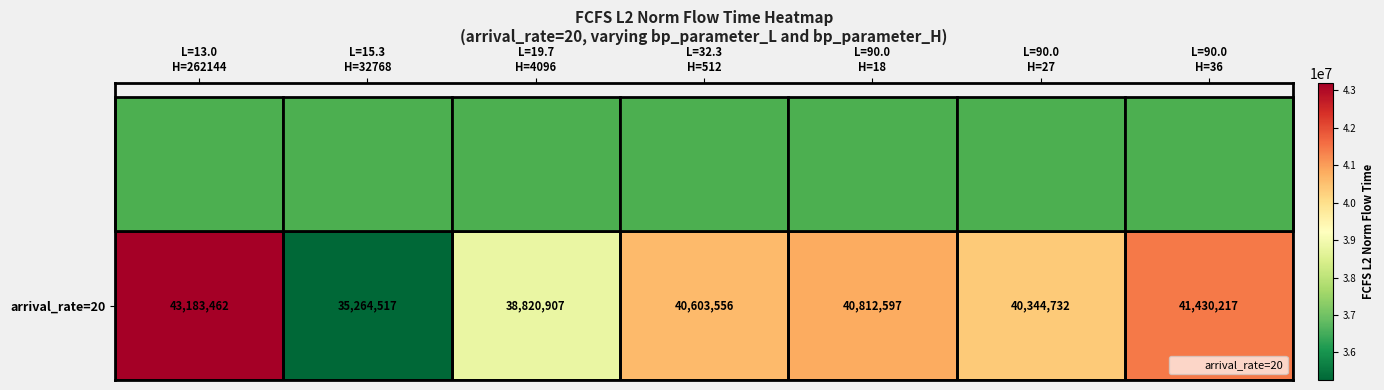

Rank the categories by value from lowest to highest.

L=15.3
H=32768, L=19.7
H=4096, L=90.0
H=27, L=32.3
H=512, L=90.0
H=18, L=90.0
H=36, L=13.0
H=262144